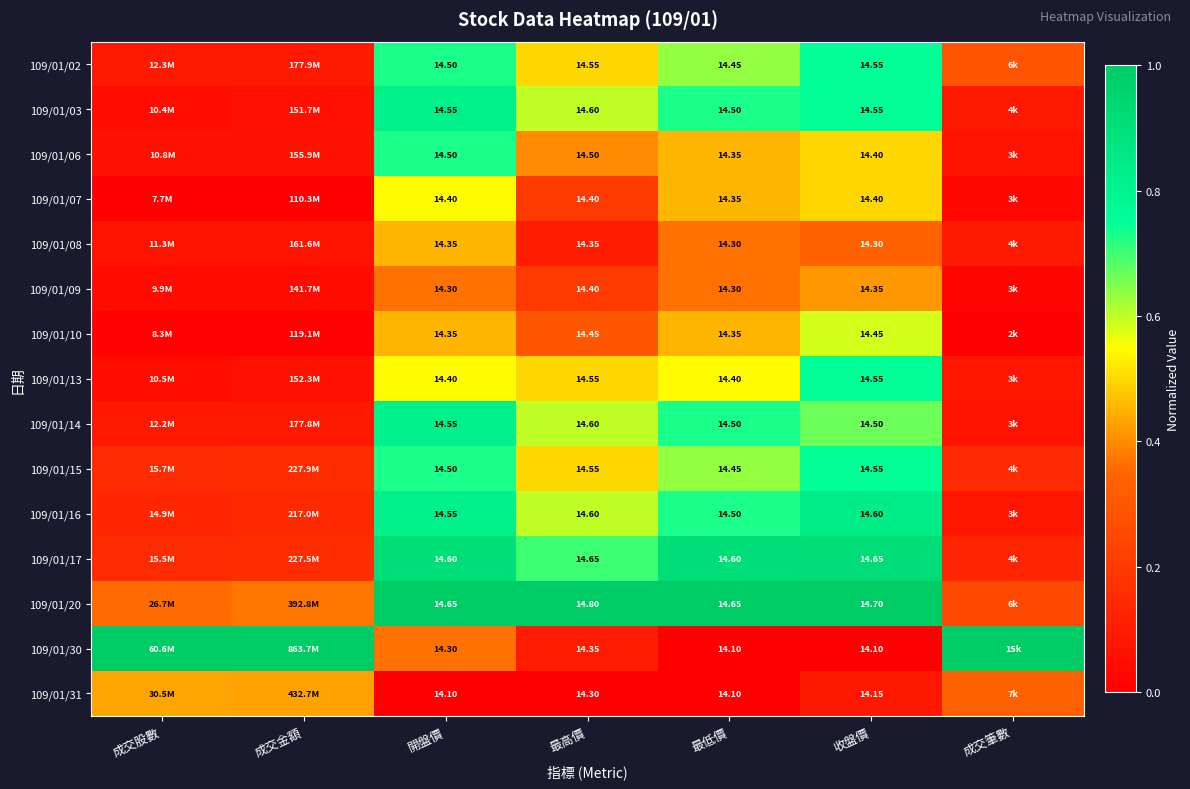

Is the value of 109/01/09 at 最高價 greater than the value of 109/01/06 at 最高價?

No